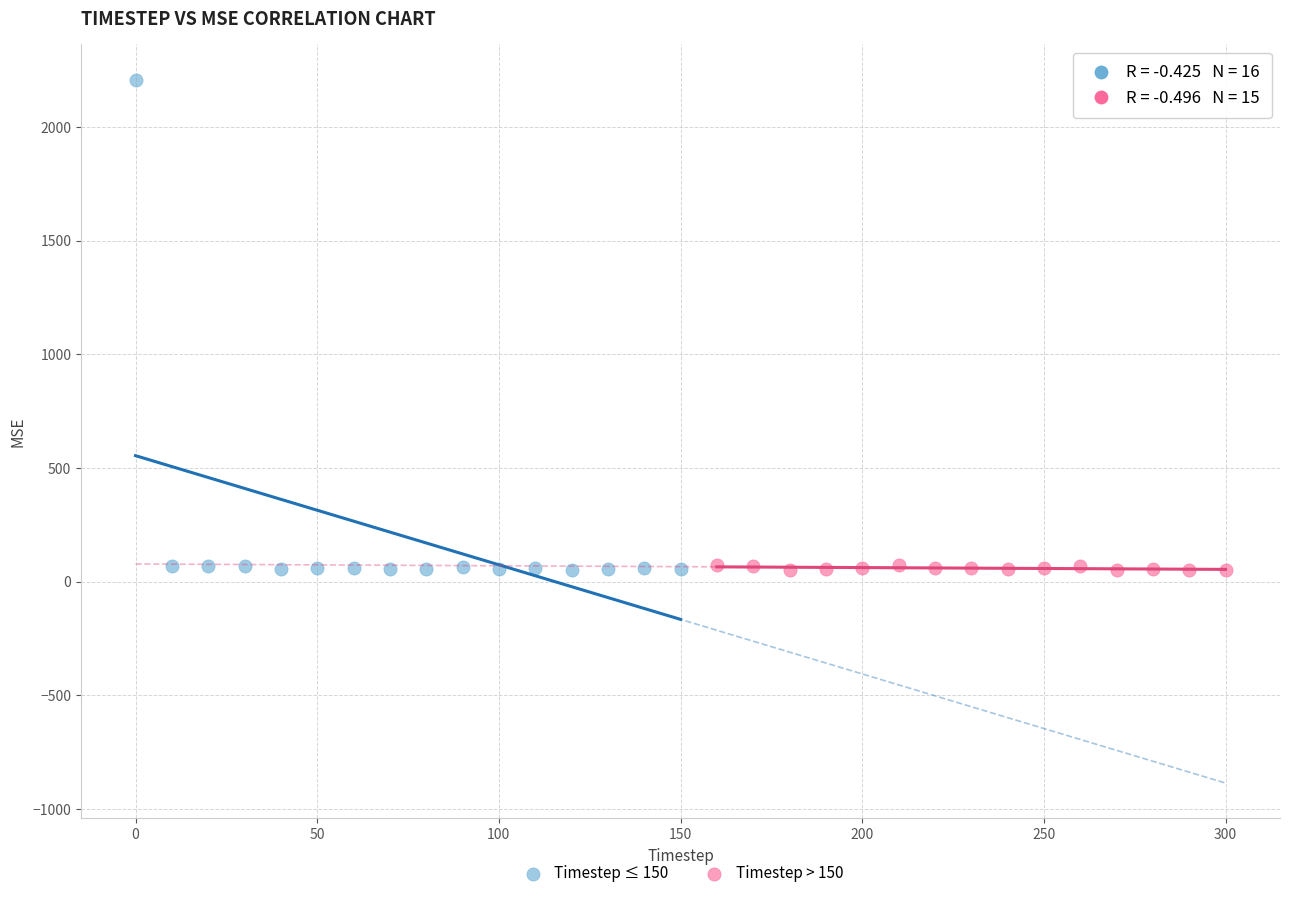

Which series reaches the maximum Y coordinate?

Timestep ≤ 150